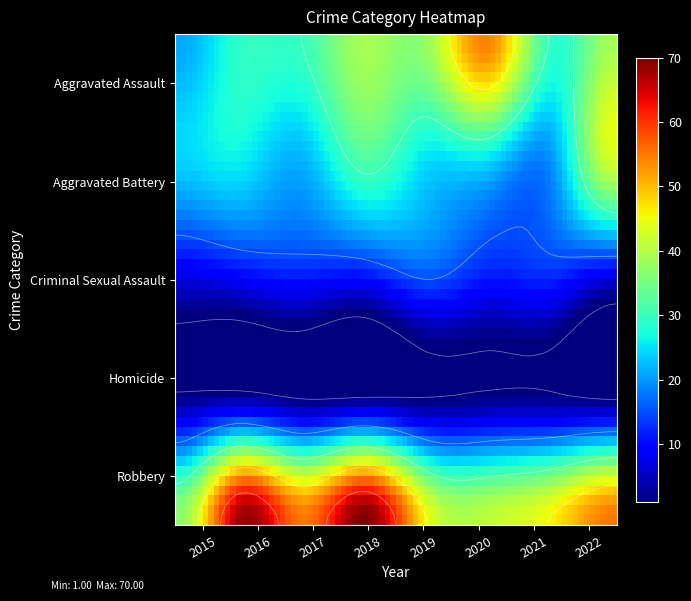

Rank the categories by Robbery value from lowest to highest.

2015, 2020, 2019, 2021, 2017, 2022, 2016, 2018